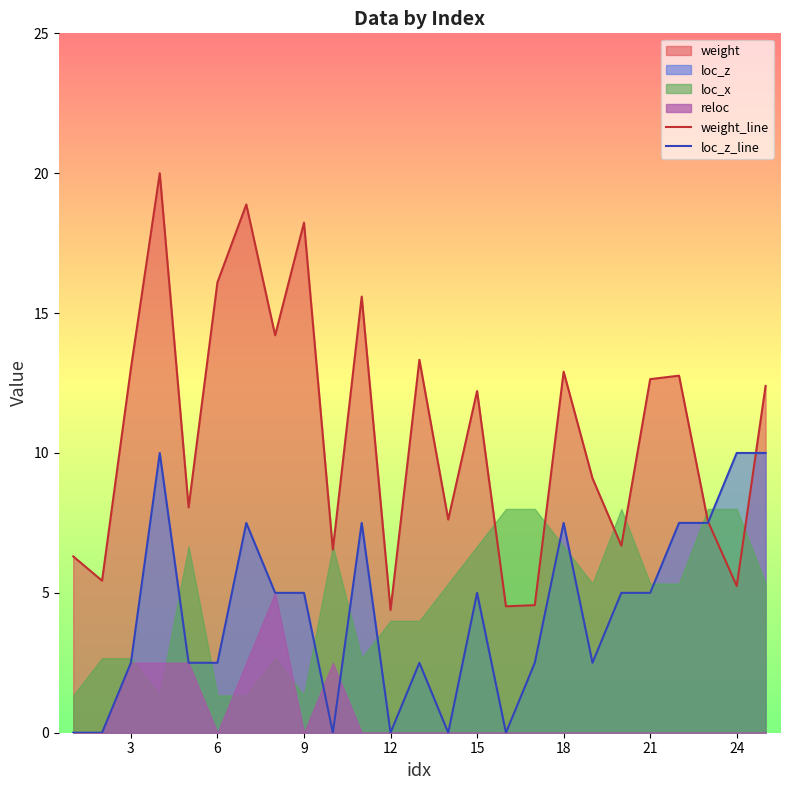

Which series has the widest spread of values?

weight_line